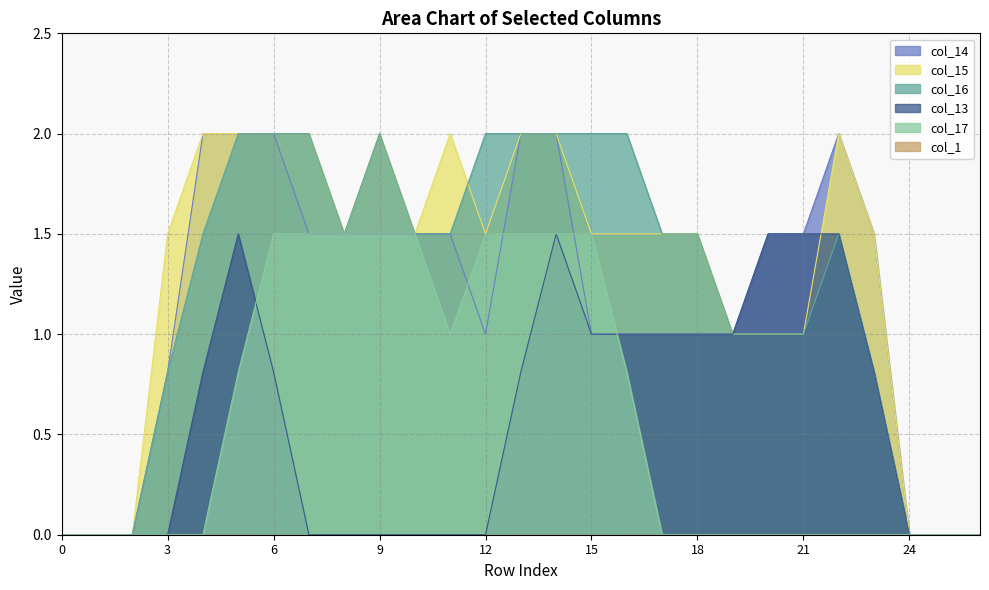

How many distinct data groups are displayed?

6